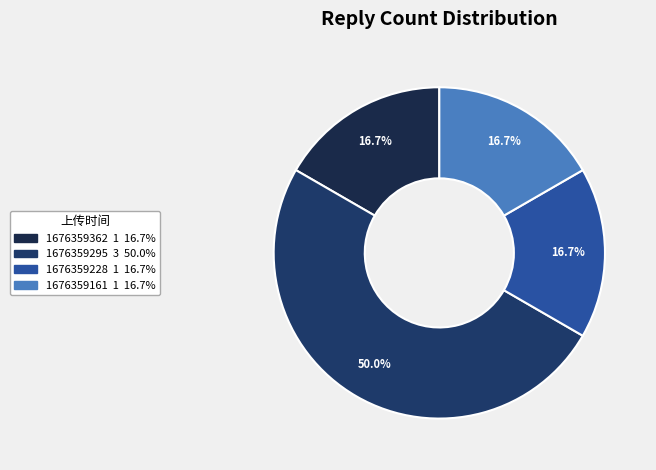

To the nearest percent, what is the combined percentage of 1676359362 and 1676359228?

33%